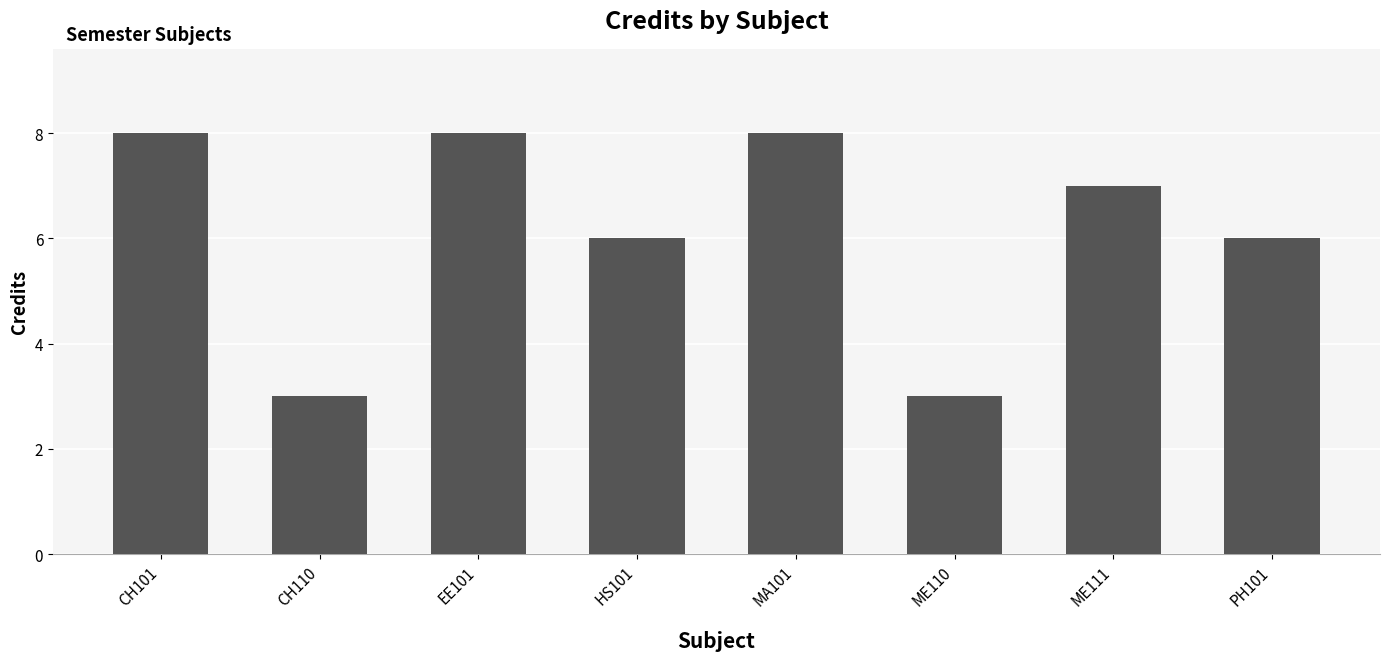

What is the ratio of the value at EE101 to the value at ME110?

2.7